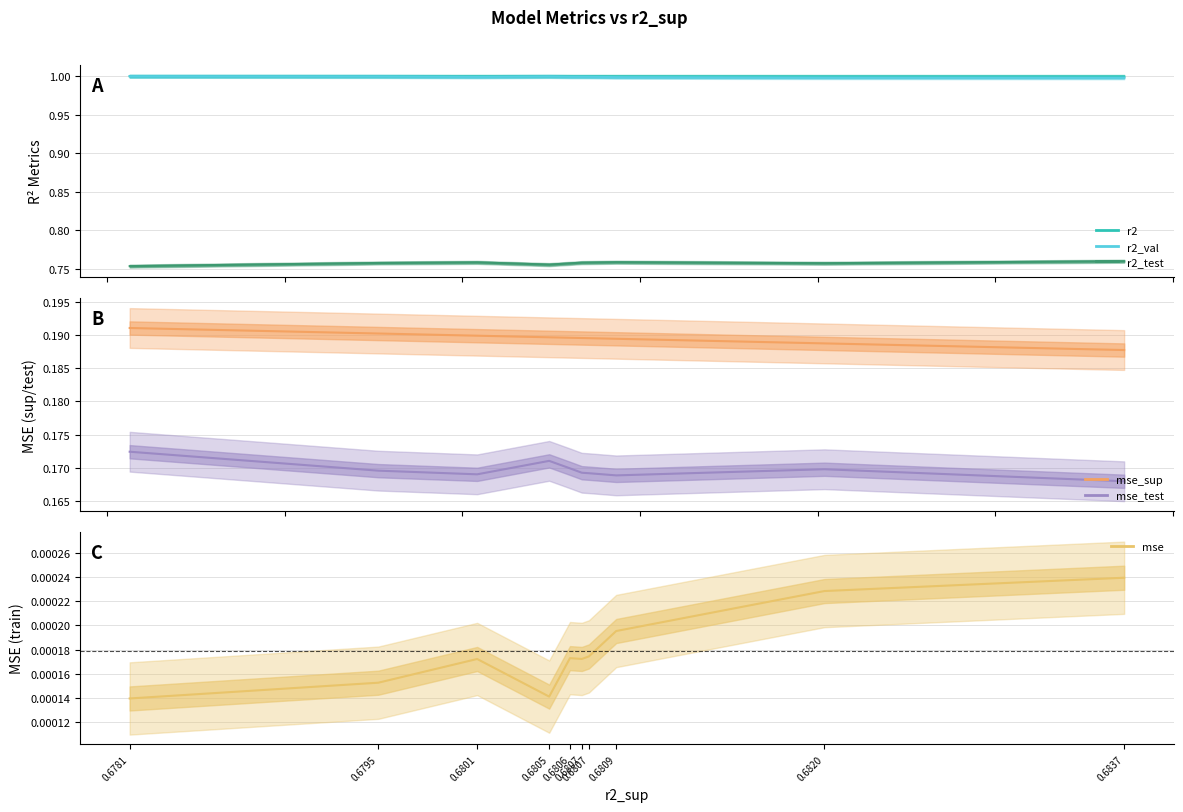

What are all the series names shown in the legend?

r2, r2_val, r2_test, mse_sup, mse_test, mse